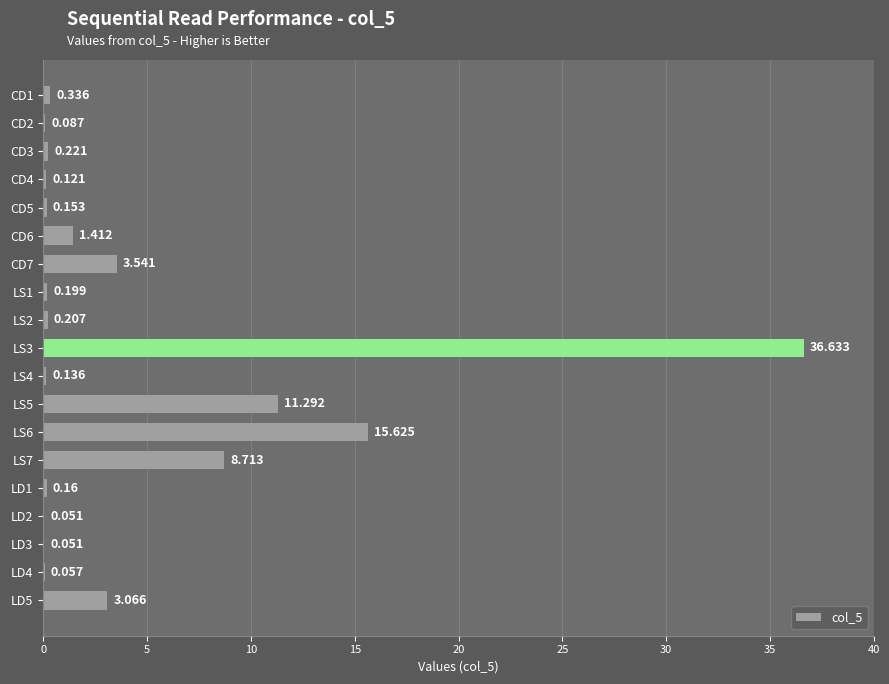

Are the bars grouped side by side (vs. stacked)?

No